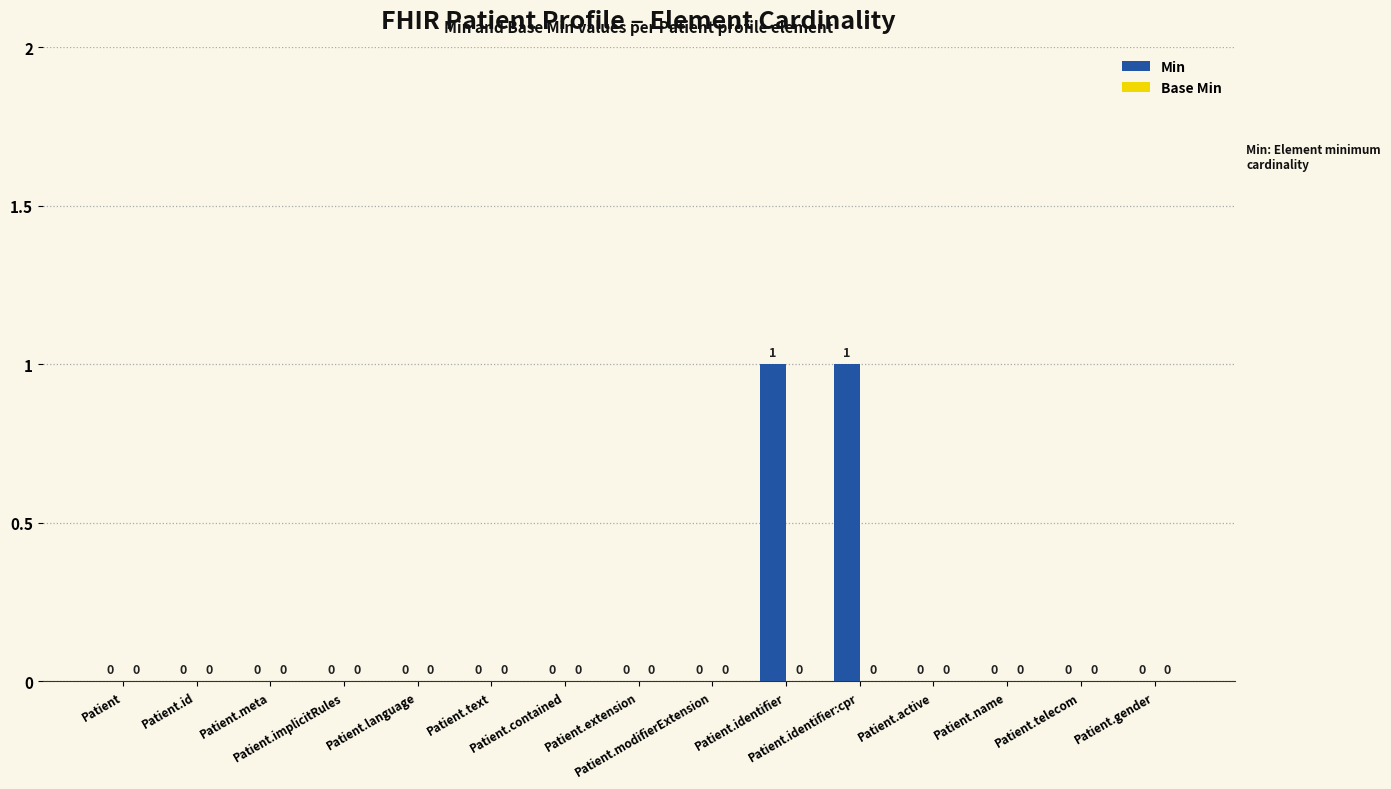

How many values are between 0 and 1?

15